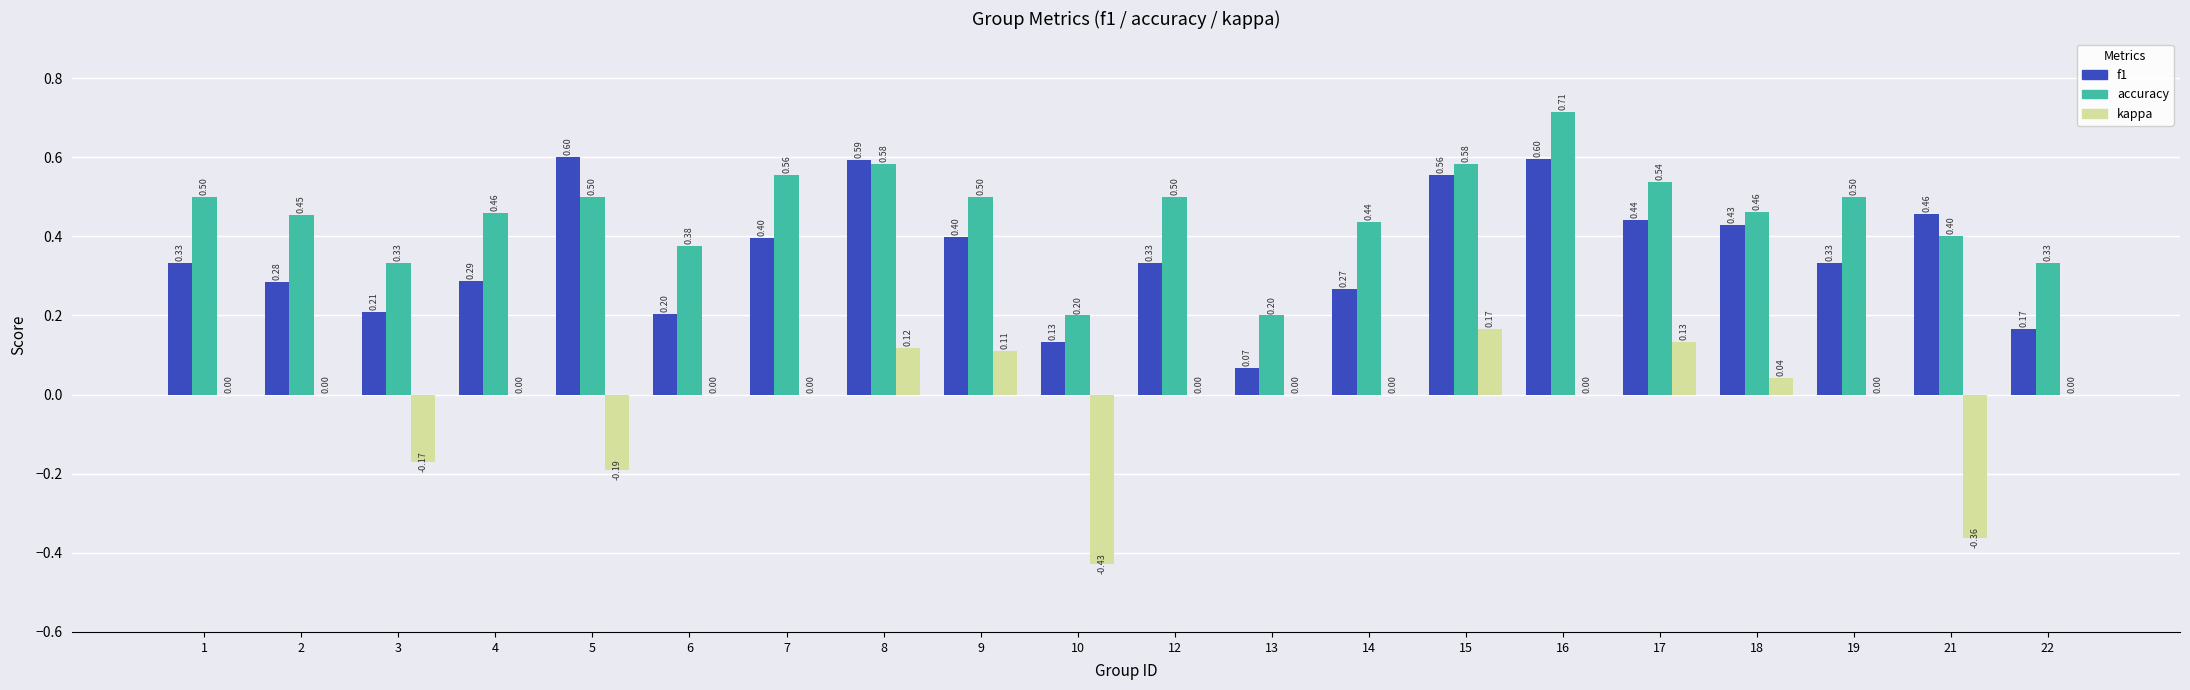

What is the sum of all f1 values?

7.1